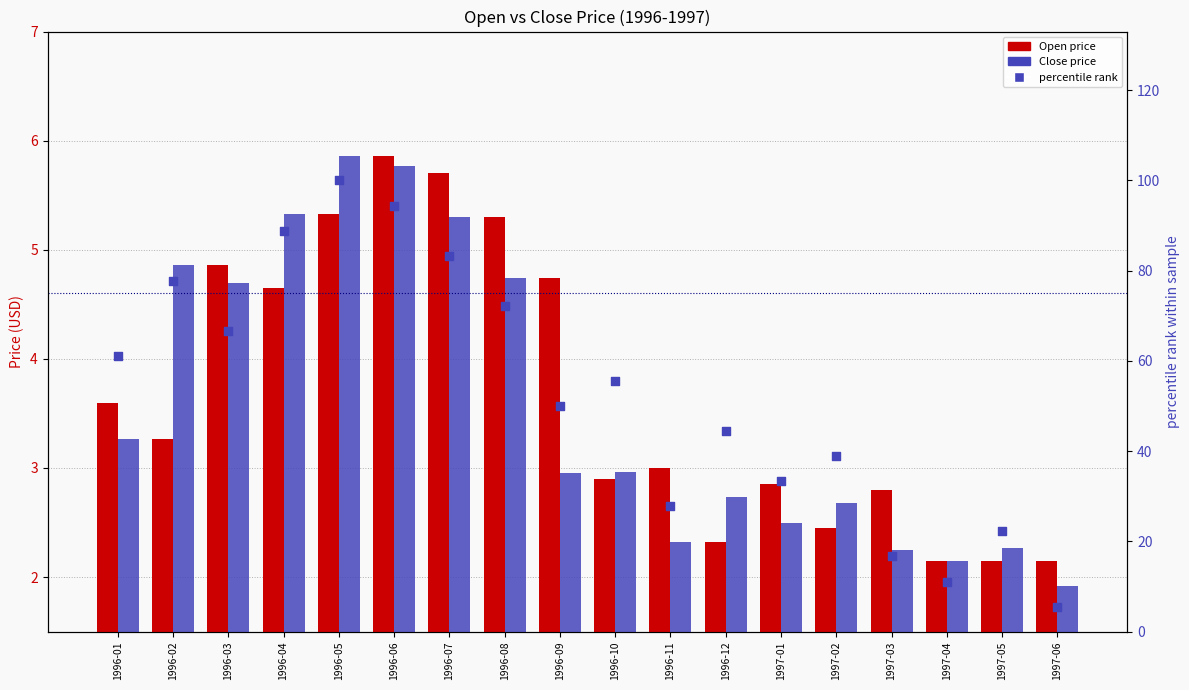

Which series contains the lowest Y value?

Close